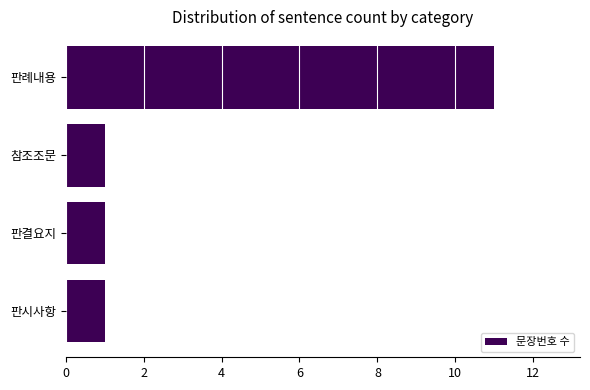

Approximately how many times larger is the value at 판례내용 compared to 판결요지?

11.0